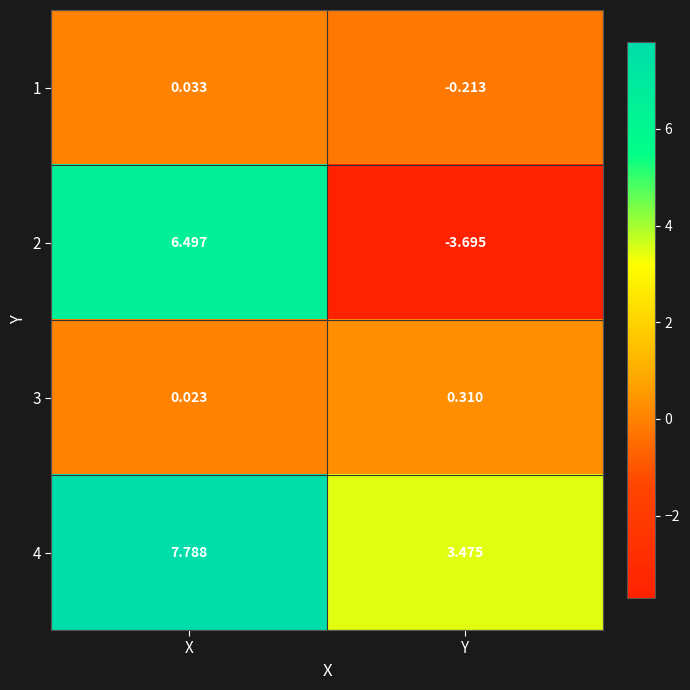

List the labels in order of 2 value, smallest first.

Y, X